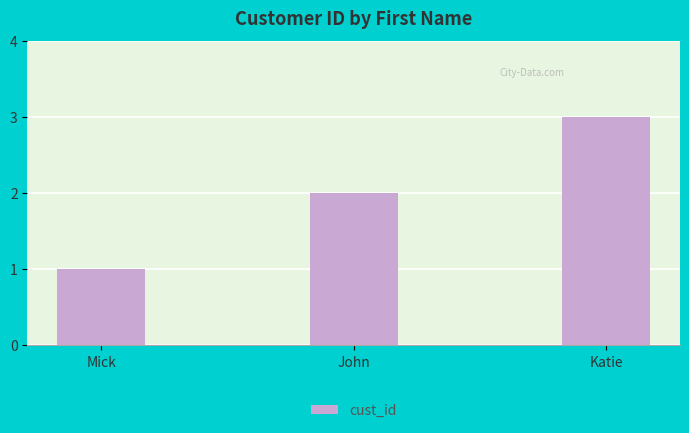

What is the maximum value shown in the chart?

3